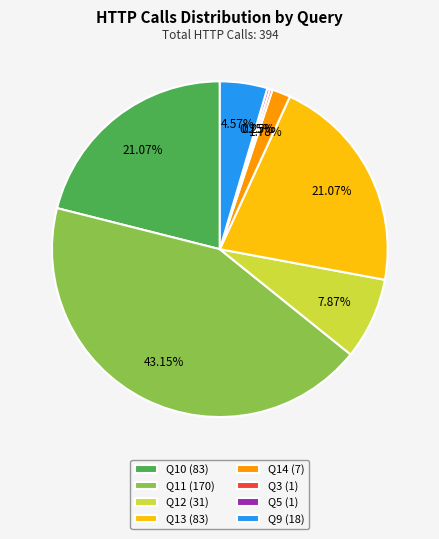

What is the largest slice in the pie chart?

Q11